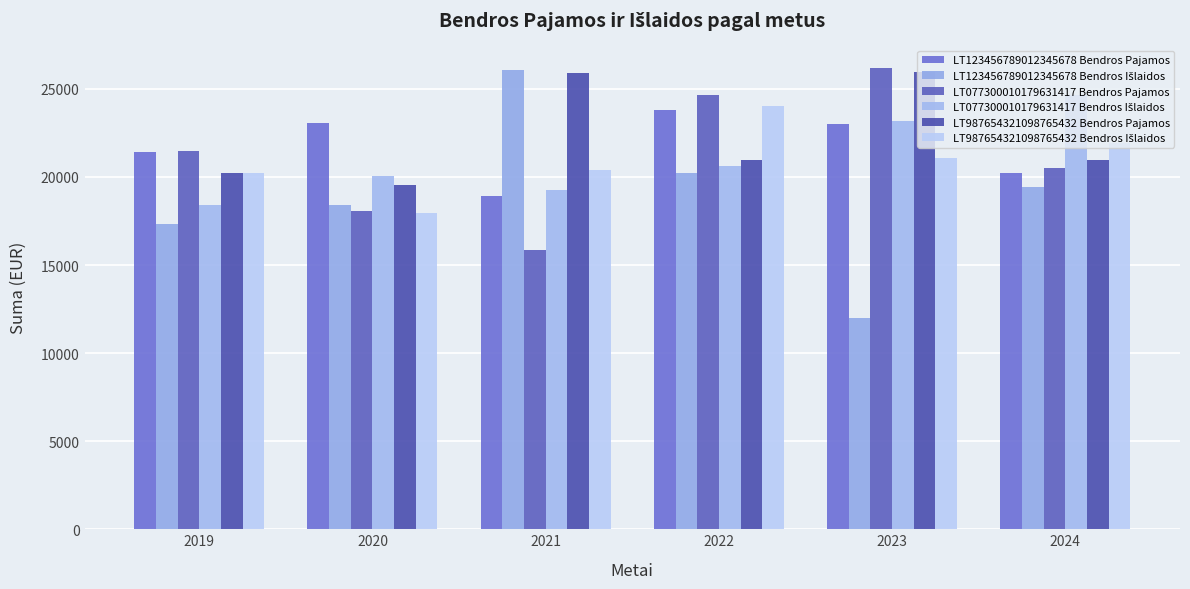

What is the difference between the highest and lowest values at 2024?

5255.0